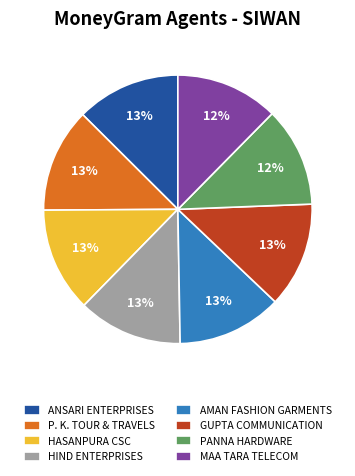

Do AMAN FASHION GARMENTS and ANSARI ENTERPRISES together represent more than half of the pie?

No